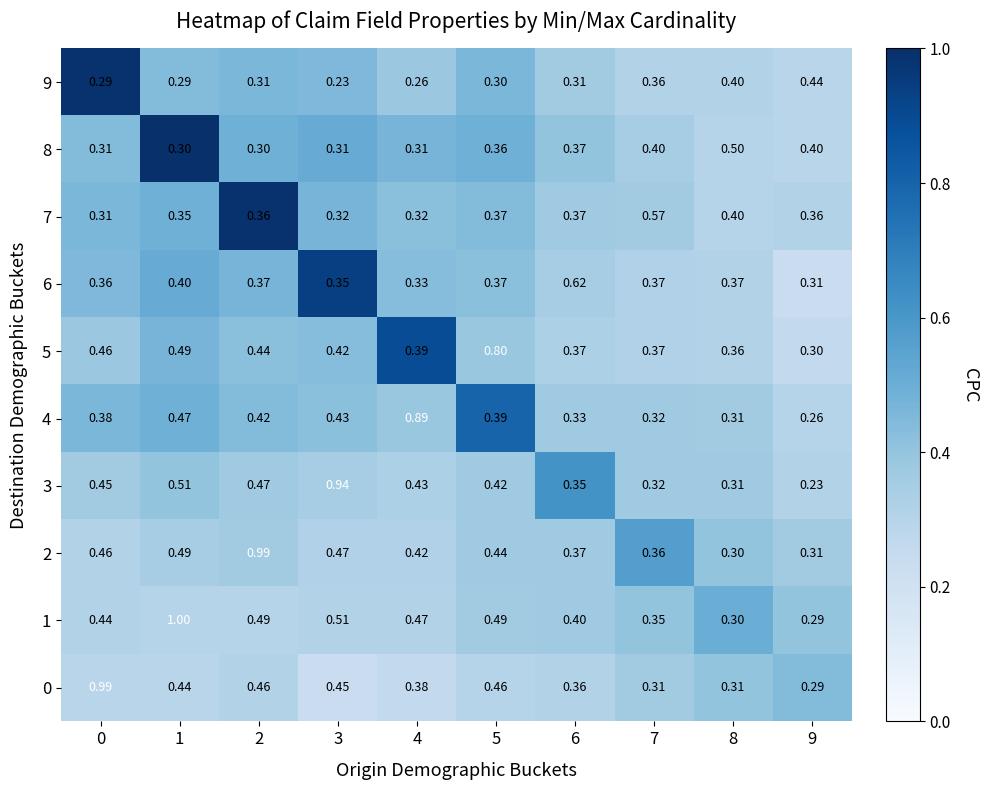

Count the number of categories in the chart.

10